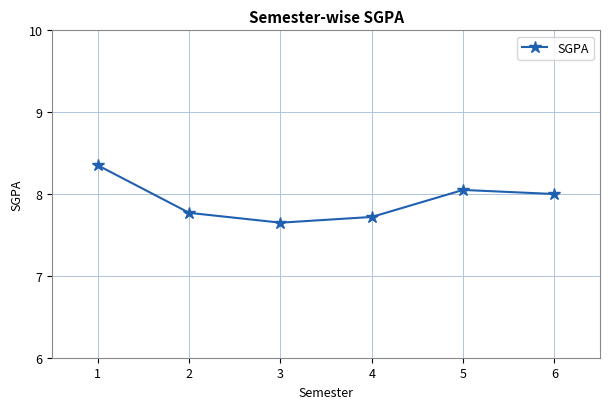

True or false: the data has more than 0 interior local peaks.

True